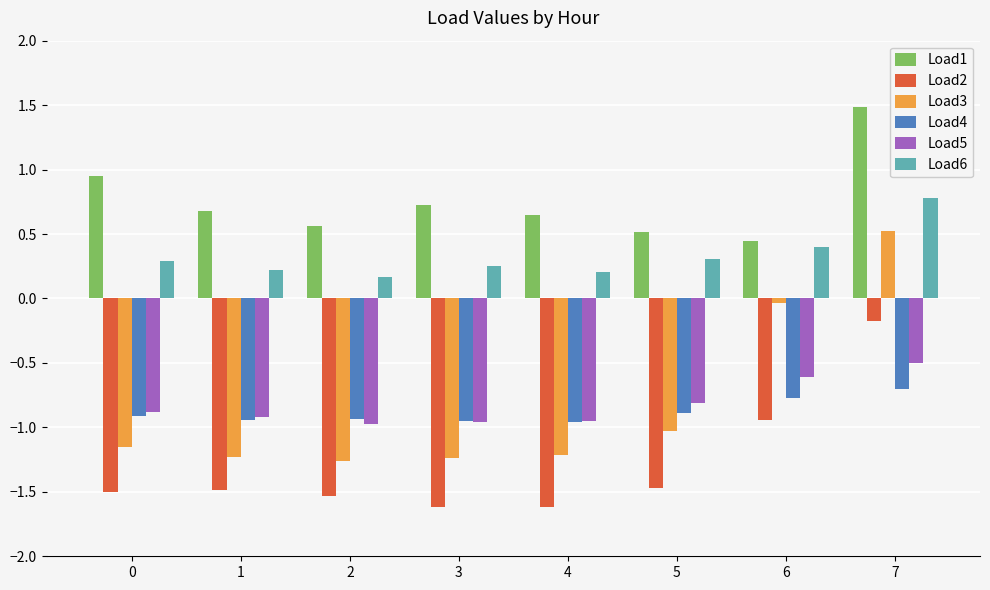

Where is Load5 nearest to the value 0?

7